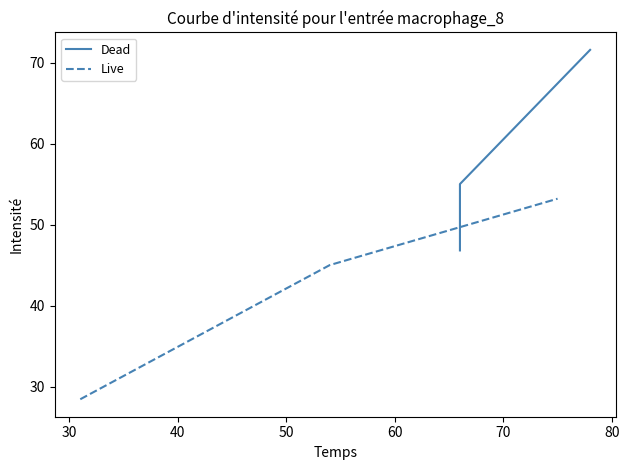

What is the highest value of the Live series?

53.2